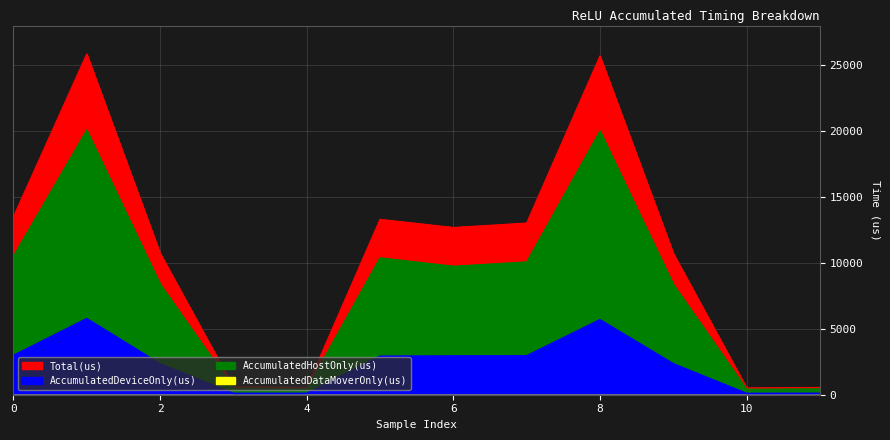

What is the spread (max minus min) of values at 5?

10387.4